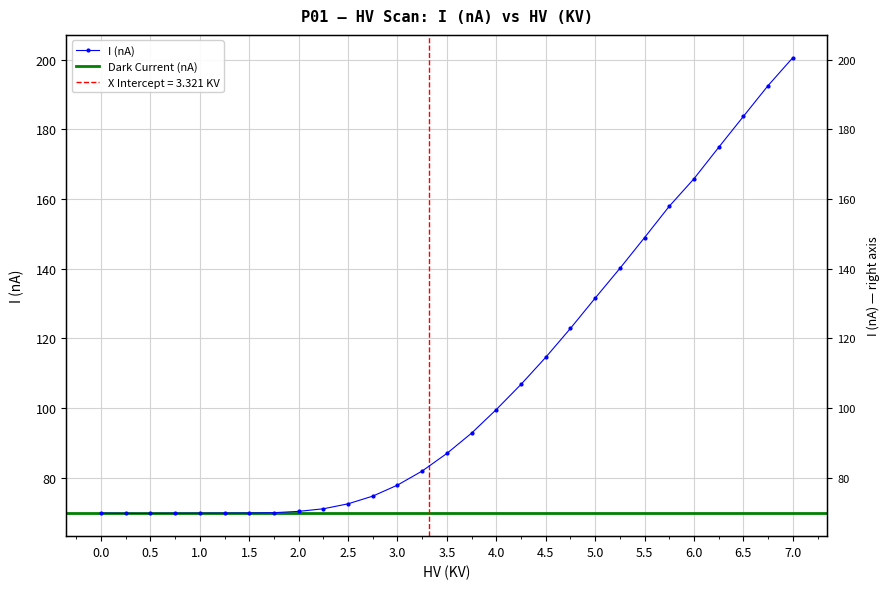

Reading left to right, transcribe all the data shown in this chart.

69.8	69.7	69.7	69.8	69.8	69.8	69.8	69.9	70.3	71.0	72.5	74.7	77.8	81.9	86.9	92.8	99.5	106.8	114.5	122.8	131.6	140.1	148.9	157.9	165.8	174.9	183.8	192.6	200.6